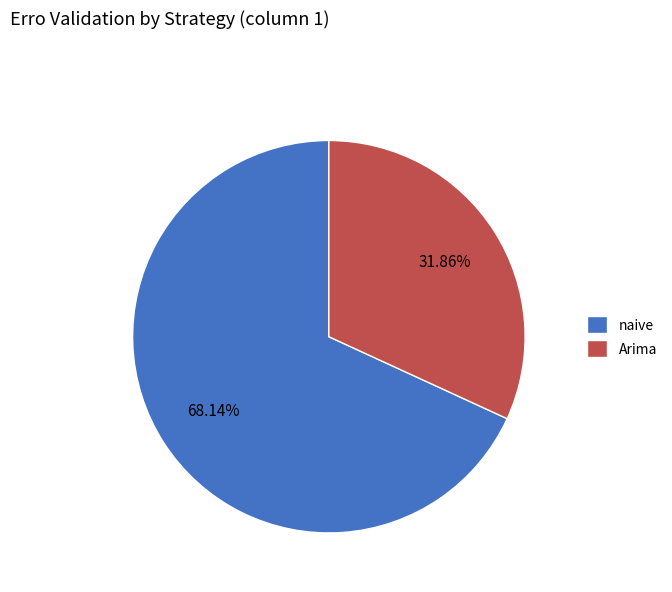

Is naive the majority of the pie?

Yes